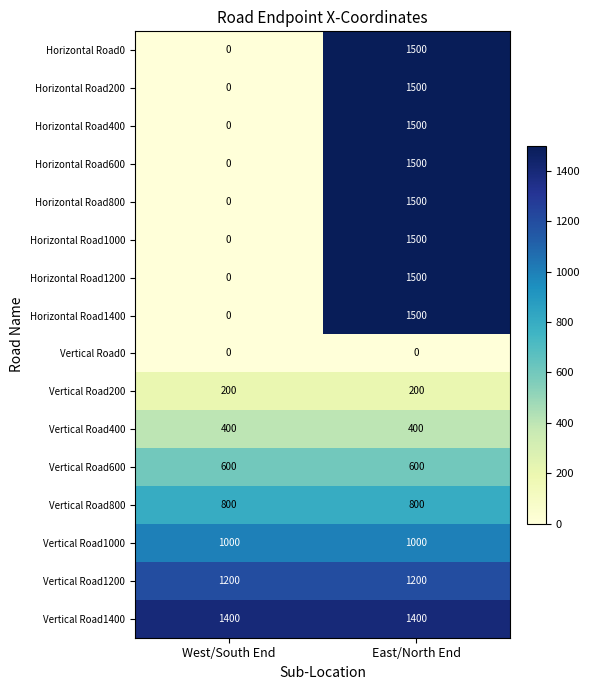

Which series has the largest total across all categories?

Vertical Road1400